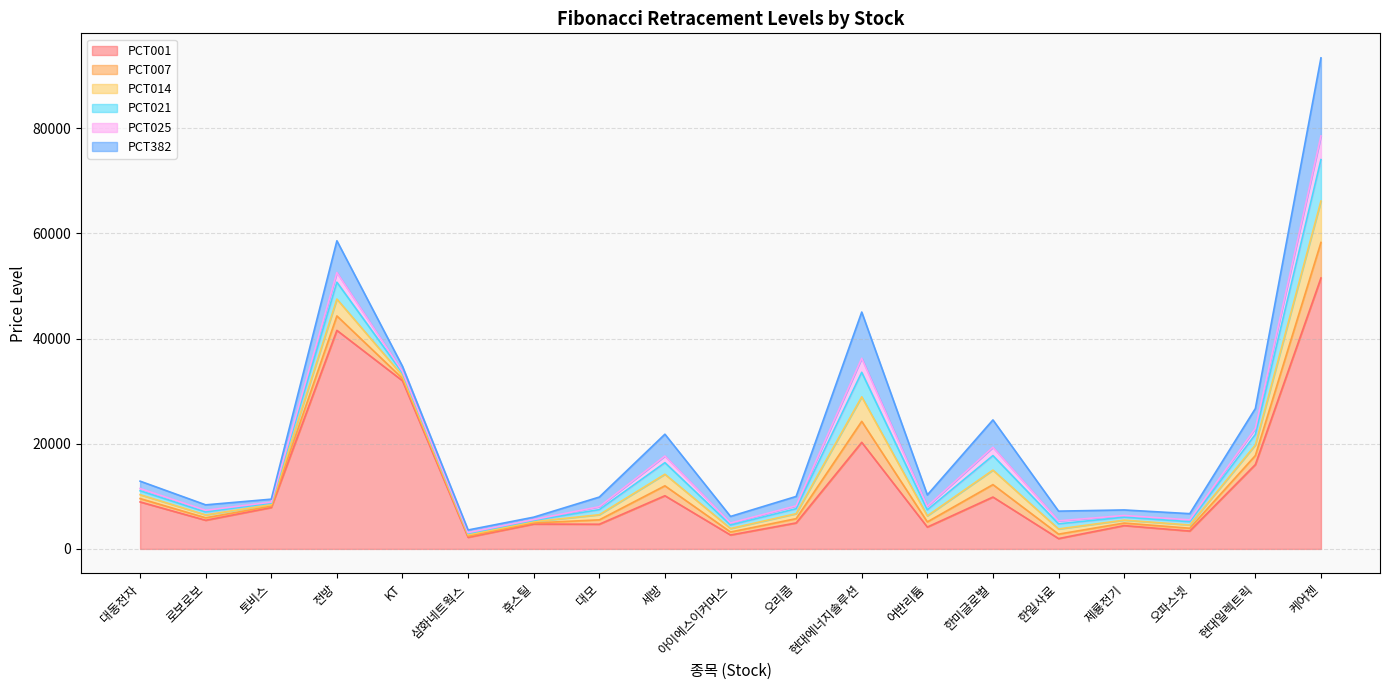

What is the value of the PCT021 point at the 10th from the left?

4545